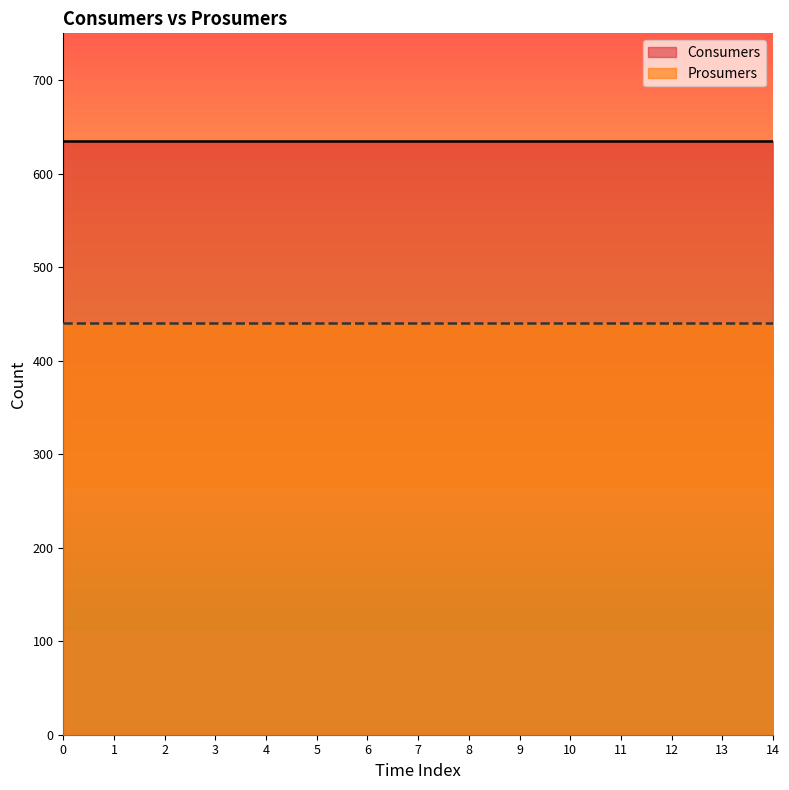

Reading left to right, extract all data points from this chart.

Consumers: 635	635	635	635	635	635	635	635	635	635	635	635	635	635	635
Prosumers: 440	440	440	440	440	440	440	440	440	440	440	440	440	440	440